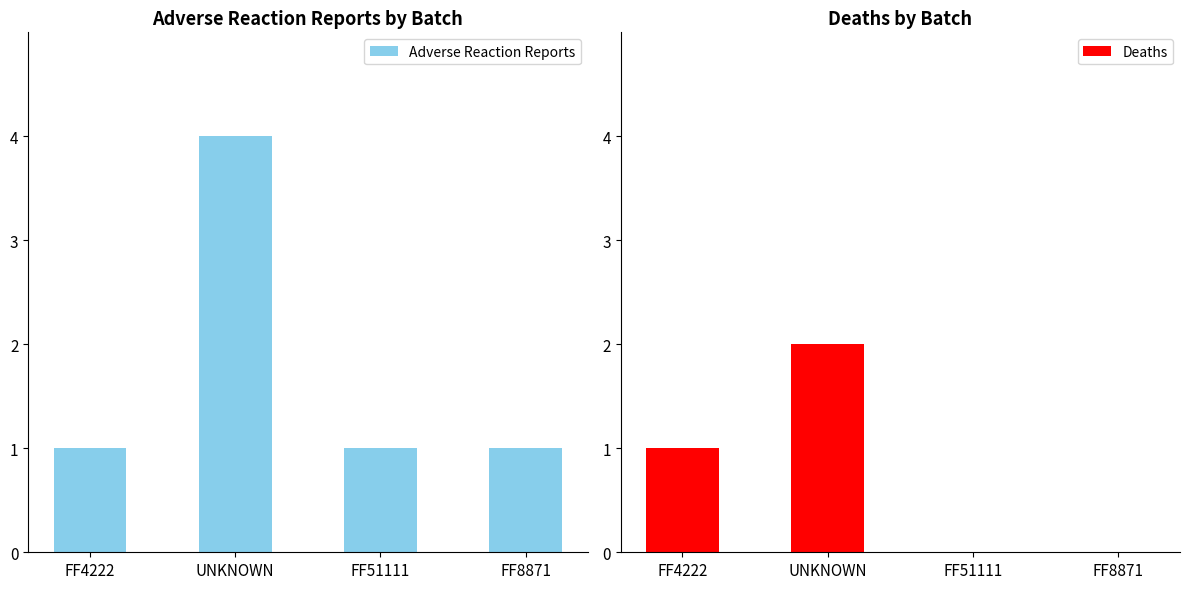

What is the label of the 2nd bar from the left?

UNKNOWN